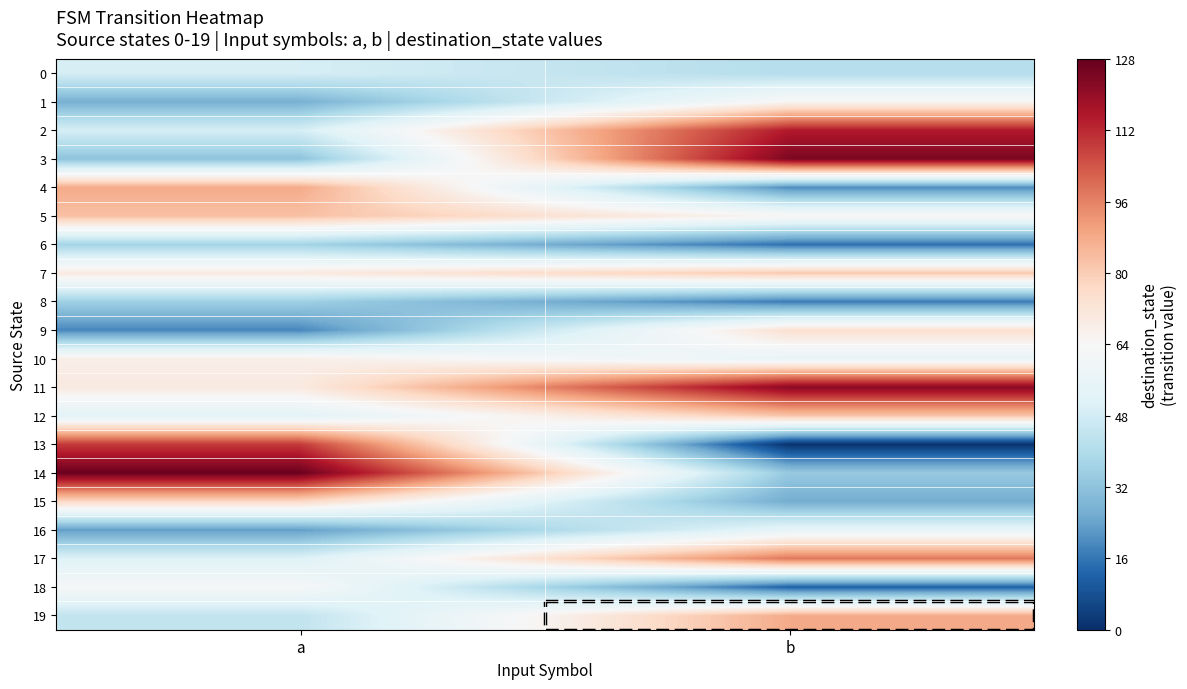

Reading right to left, extract all data points from this chart.

0: b=41	a=49
1: b=65	a=27
2: b=115	a=49
3: b=124	a=32
4: b=20	a=88
5: b=65	a=83
6: b=15	a=37
7: b=81	a=70
8: b=17	a=36
9: b=74	a=19
10: b=56	a=68
11: b=122	a=70
12: b=82	a=53
13: b=1	a=109
14: b=34	a=127
15: b=26	a=77
16: b=55	a=23
17: b=98	a=51
18: b=12	a=63
19: b=88	a=44